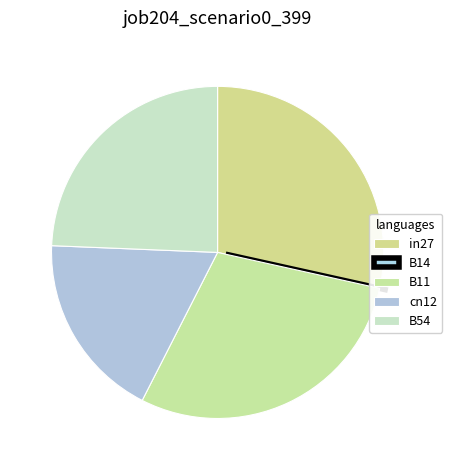

Which slice is the largest?

B11